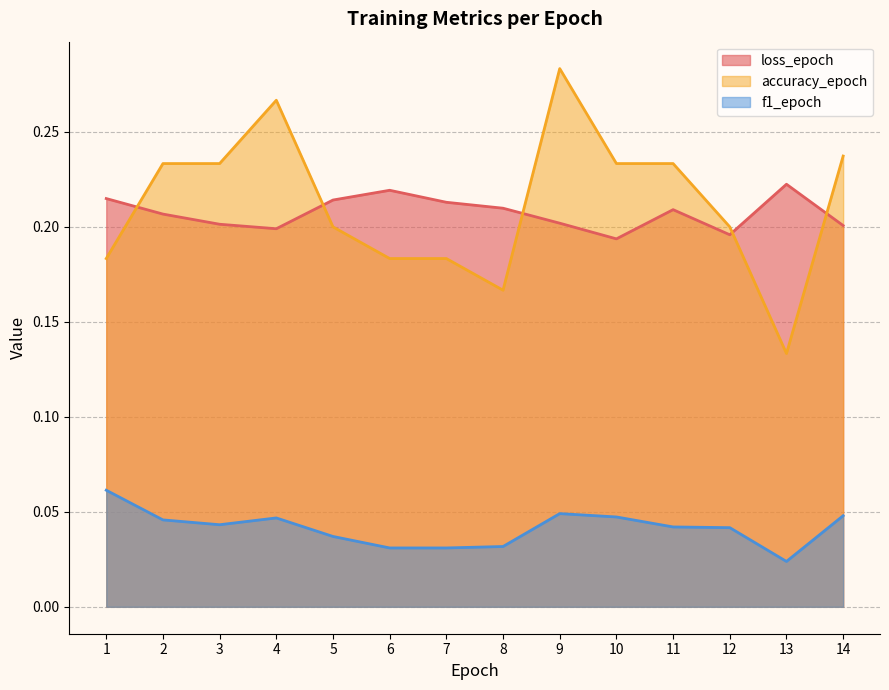

Where is the first local maximum for accuracy_epoch?

4